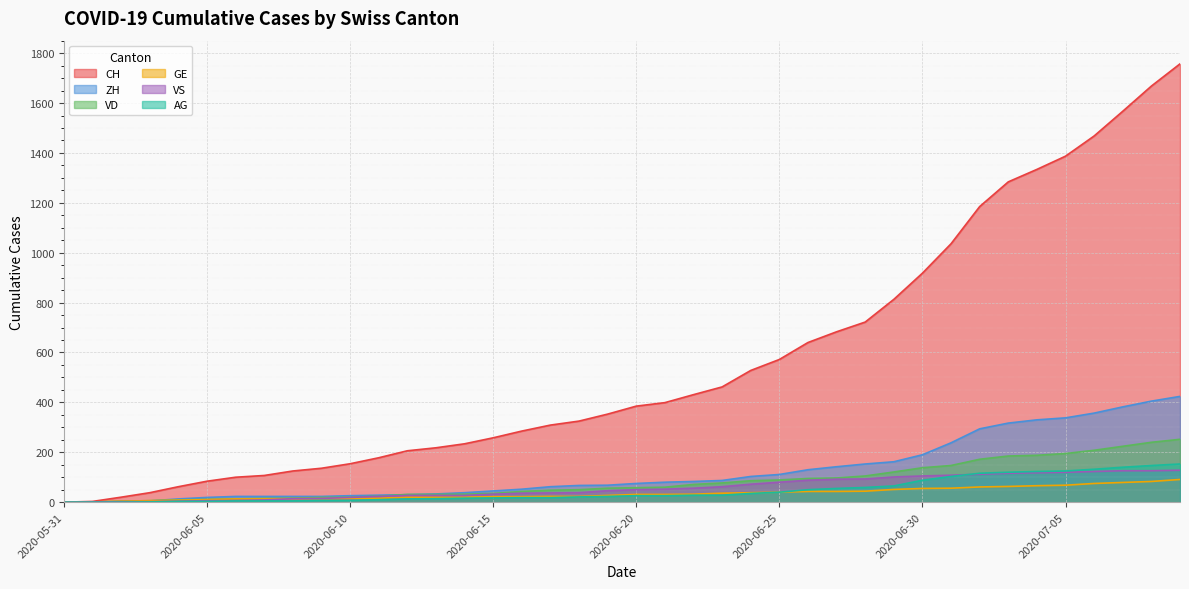

Between which two adjacent categories do GE and ZH first intersect?

2020-06-03 and 2020-06-04